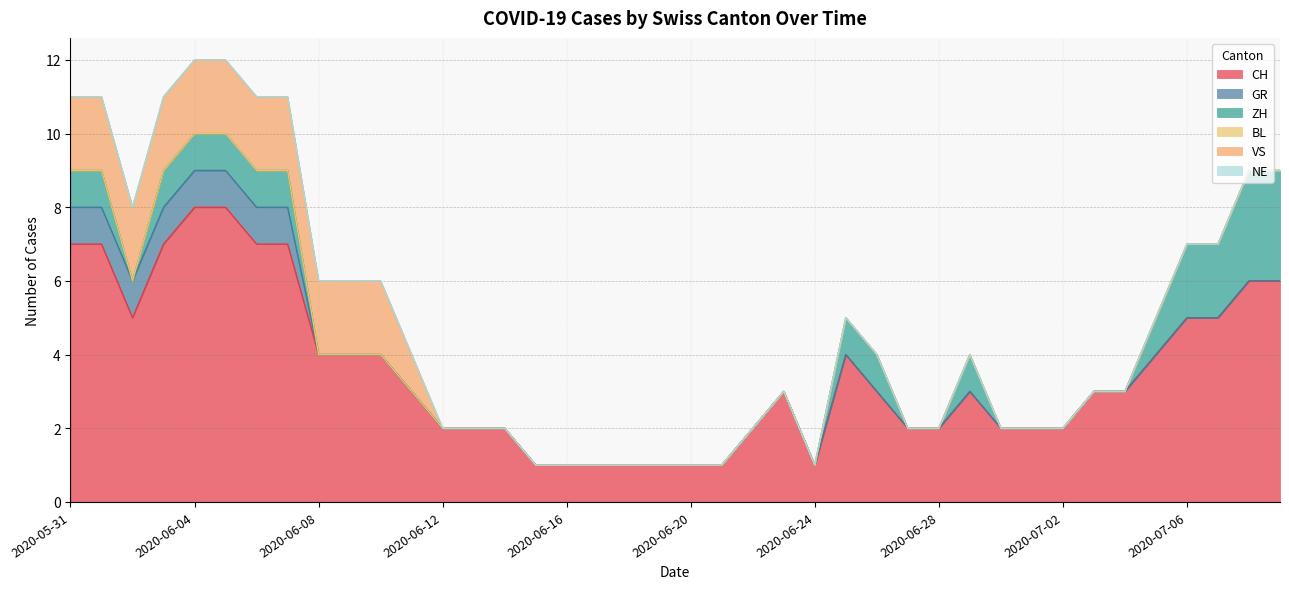

How many positive values does the ZH series have?

15